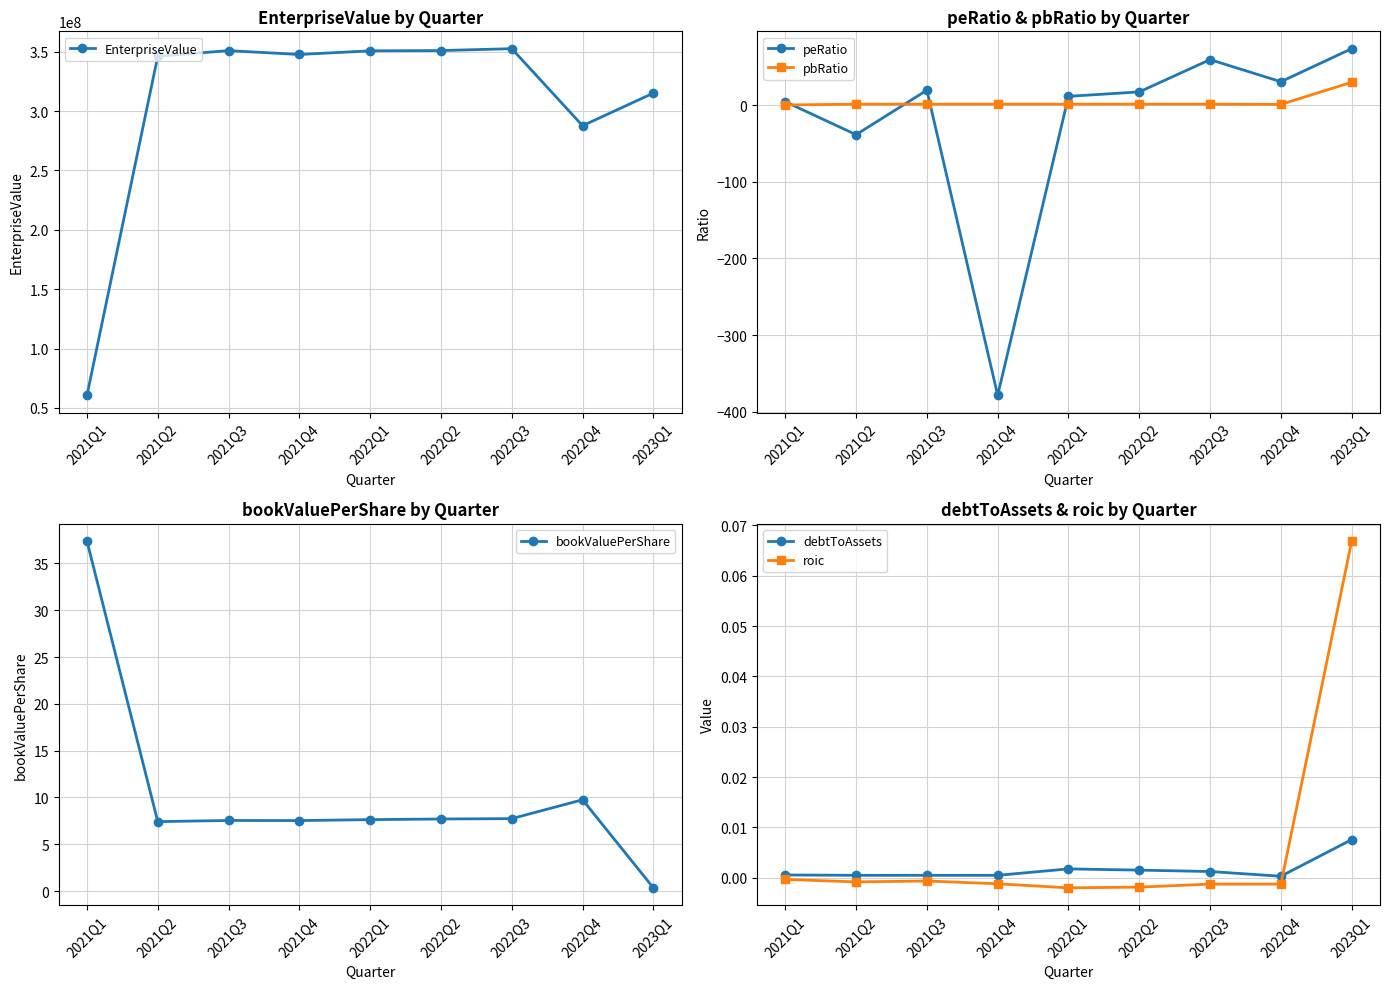

Is it true that debtToAssets equals 0.0 at 2022Q3?

True